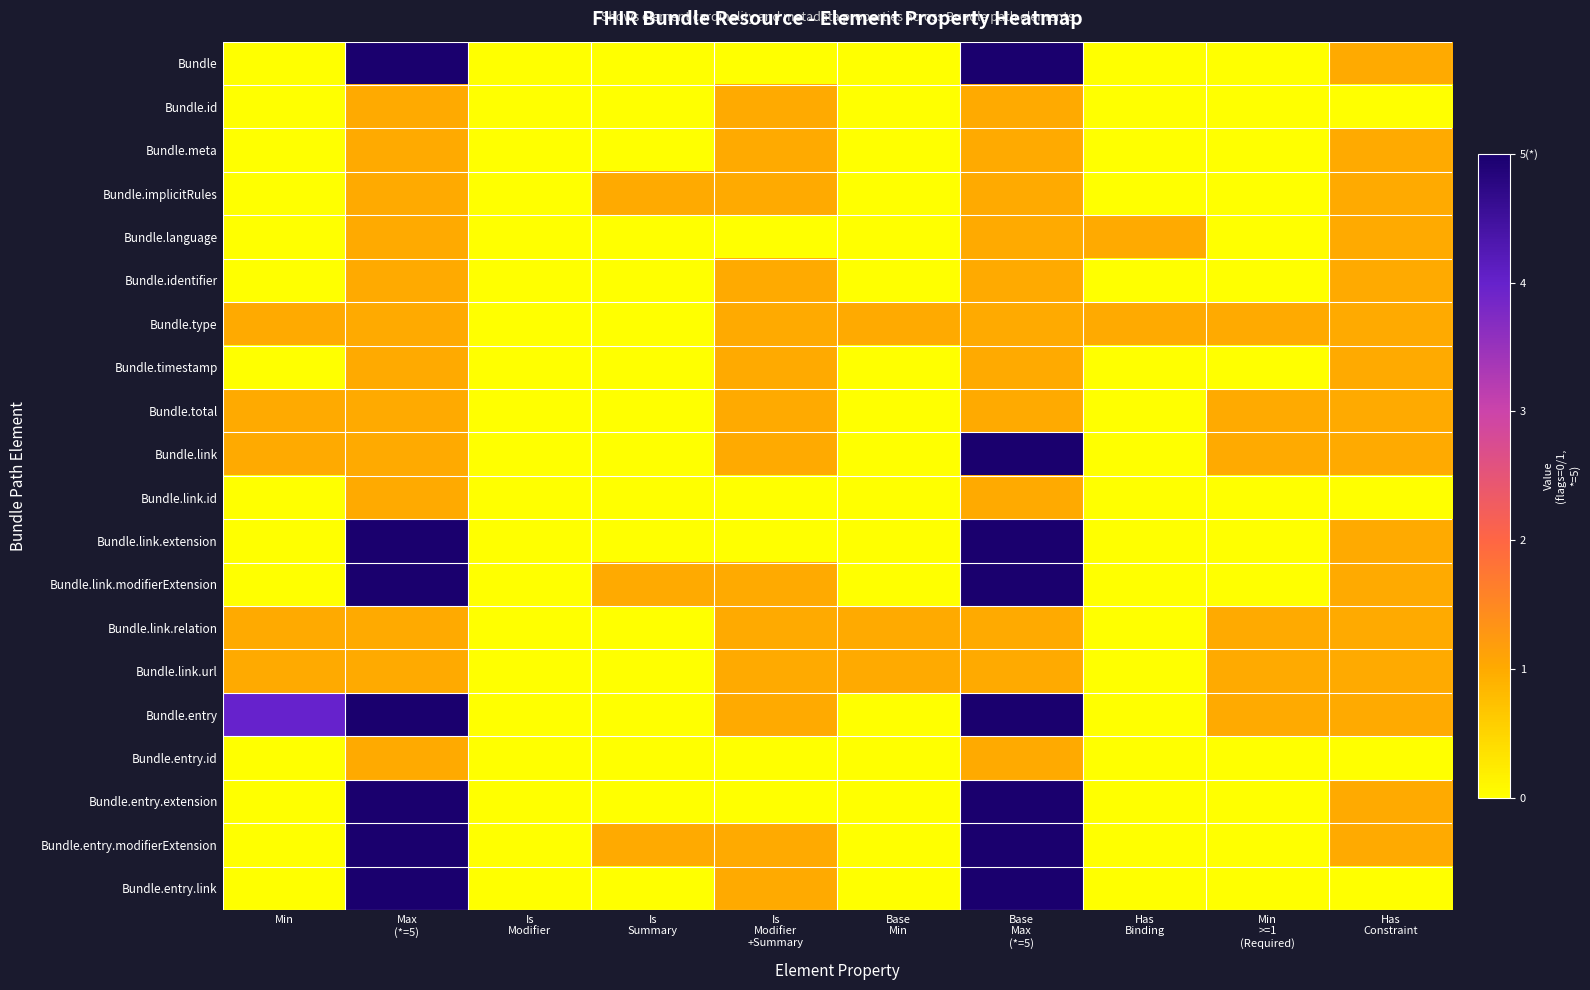

Between Is
Summary and Min
>=1
(Required), which is larger?

Is
Summary